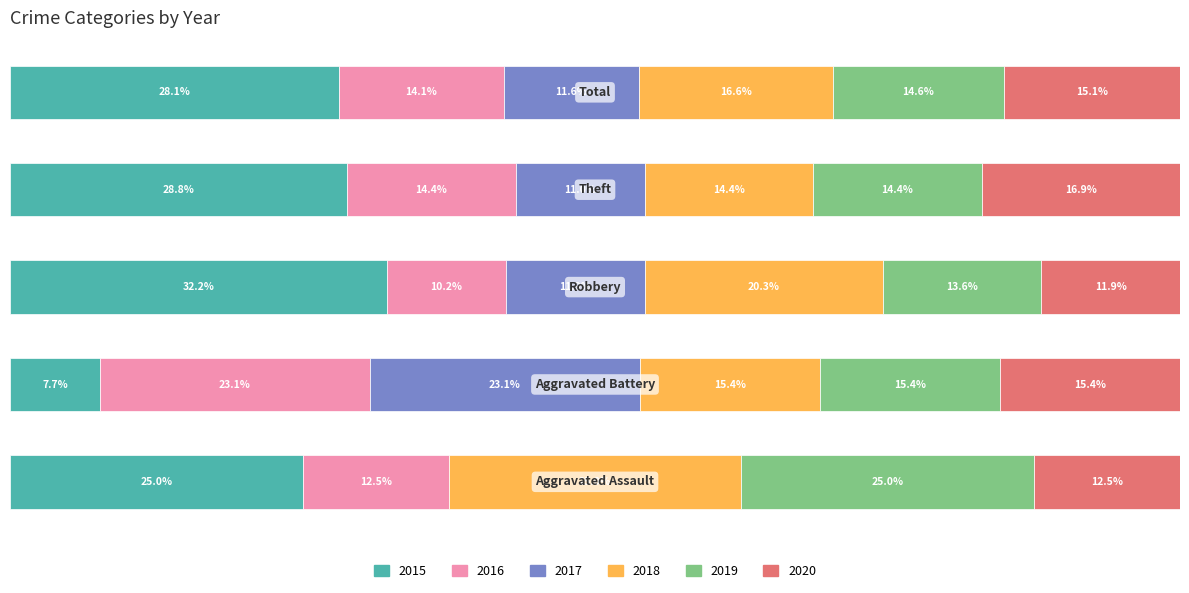

What are all the series names shown in the legend?

2015, 2016, 2017, 2018, 2019, 2020